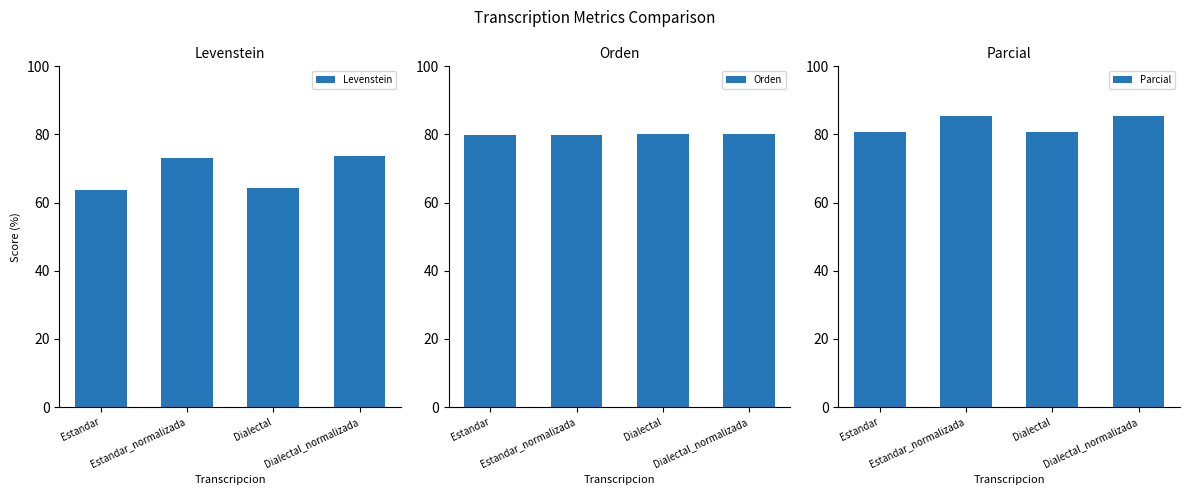

Are the bars grouped side by side (vs. stacked)?

Yes